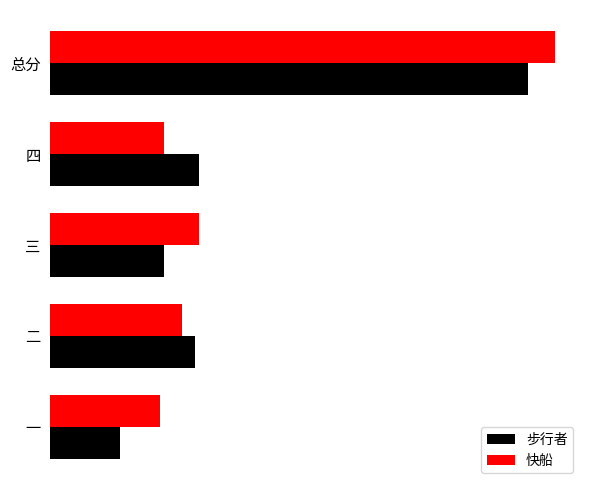

Rank the series by their maximum value, from lowest to highest.

步行者, 快船